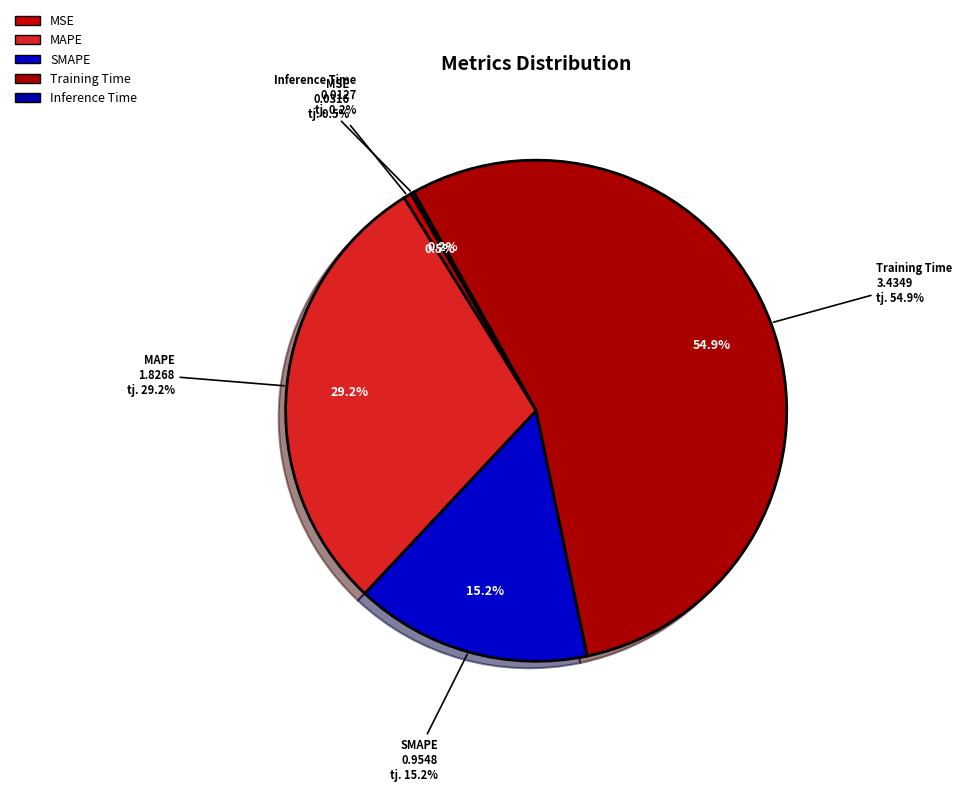

Is Training Time the majority of the pie?

Yes